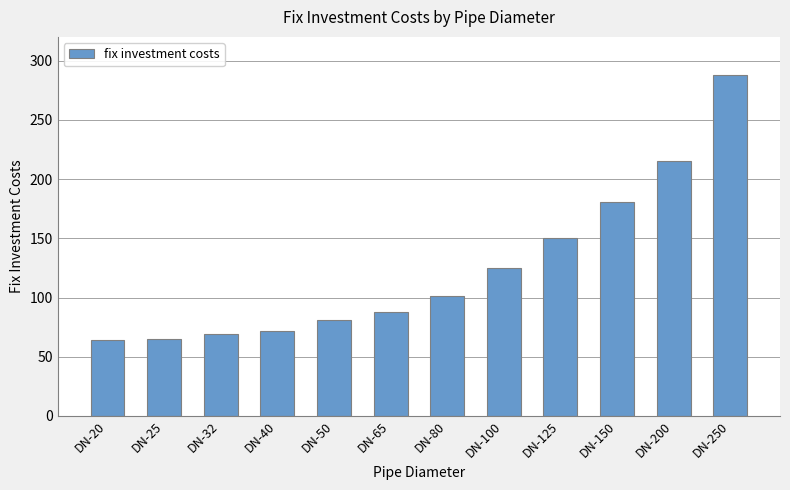

The value at DN-25 is 65. True or false?

True